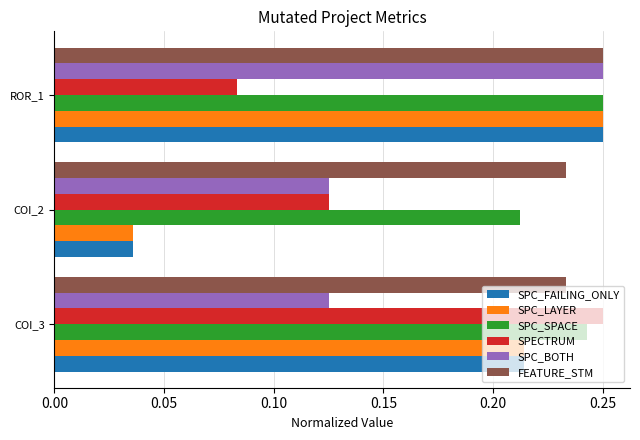

Which series changed the most between COI_3 and ROR_1?

SPECTRUM